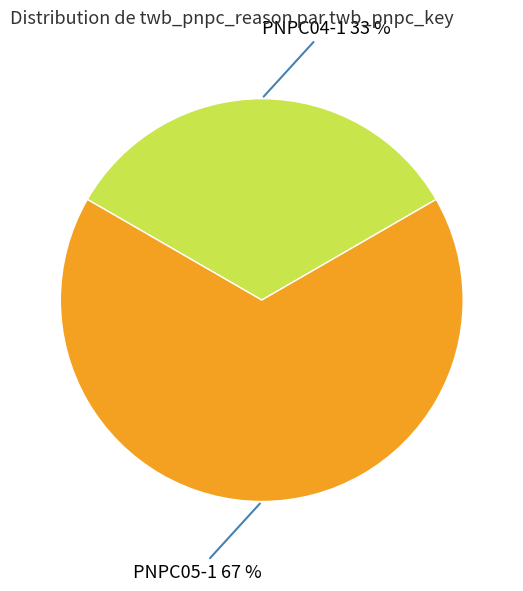

Approximately how many times larger is the value at PNPC05-1 compared to PNPC04-1?

2.0